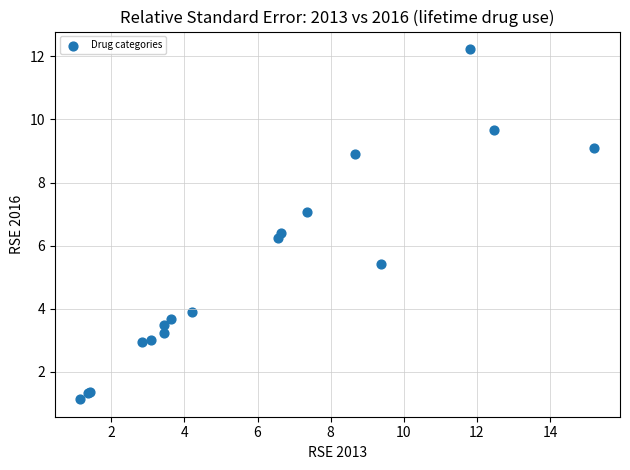

What Y value in the scatter plot is closest to 6?

6.3